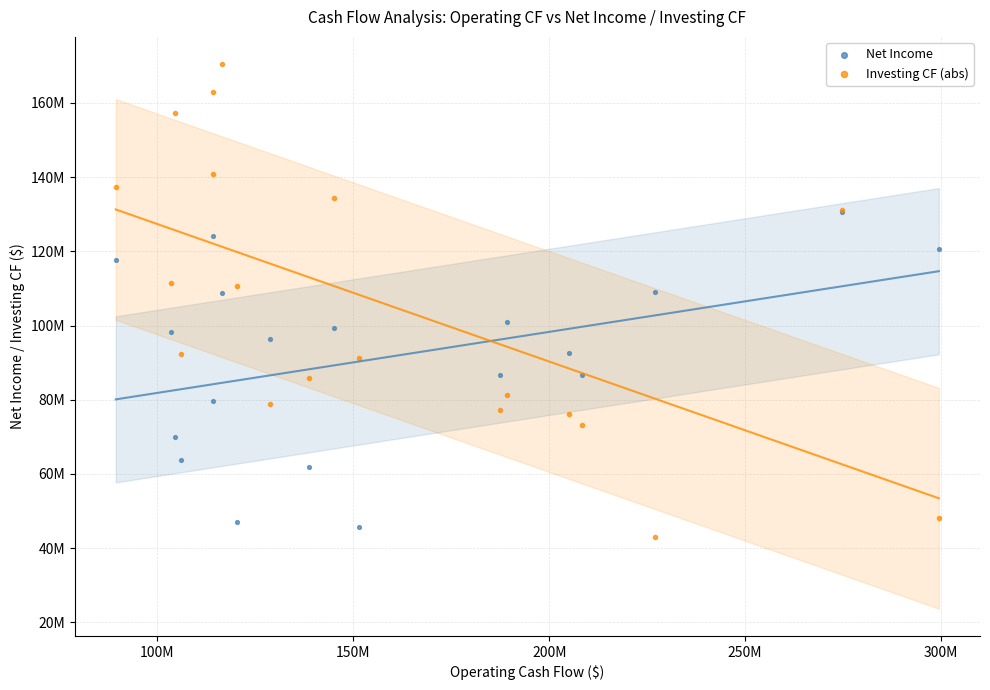

Which series has the largest Y range (max minus min)?

Investing CF (abs)